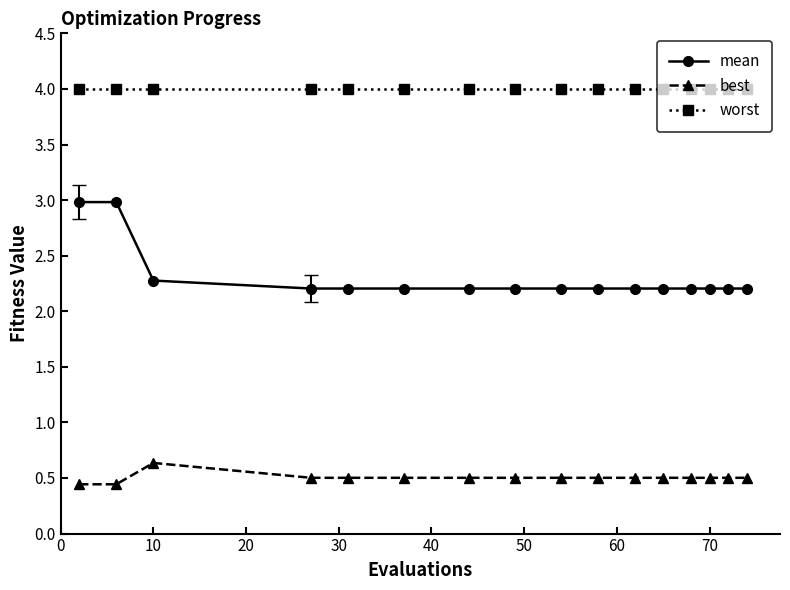

Rank the series by their average value, from highest to lowest.

worst, mean, best